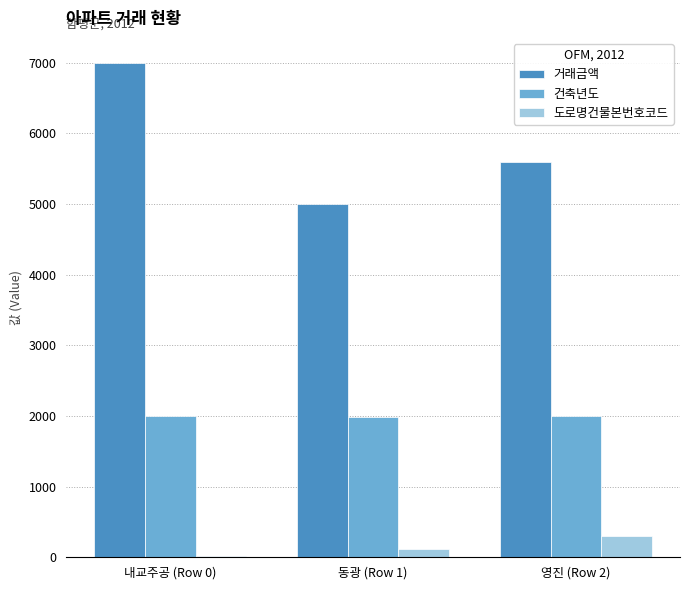

Which series has the largest total across all categories?

거래금액